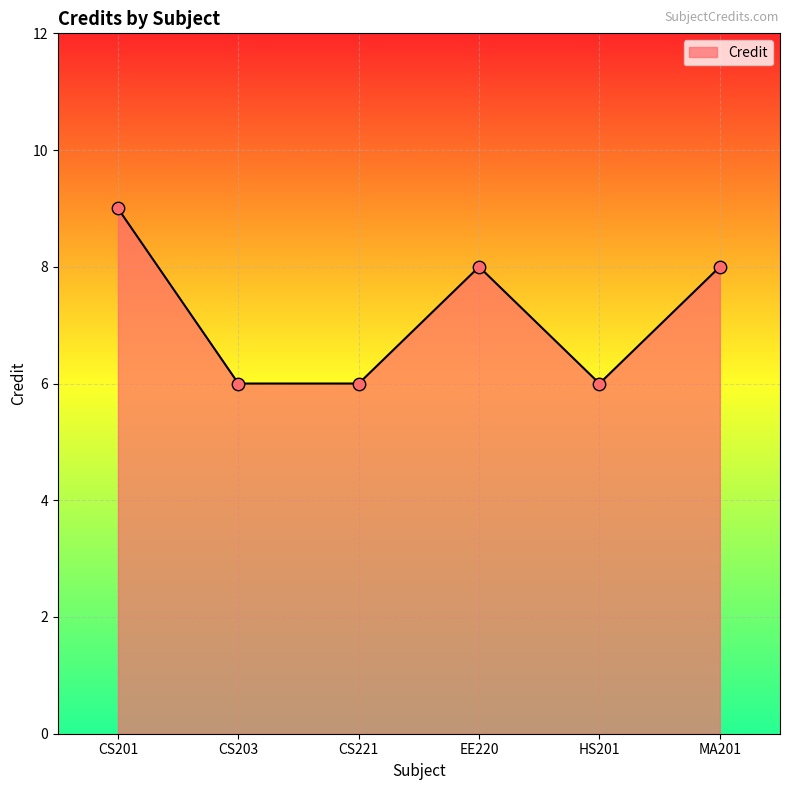

What is the ratio of the value at MA201 to the value at CS201?

0.9